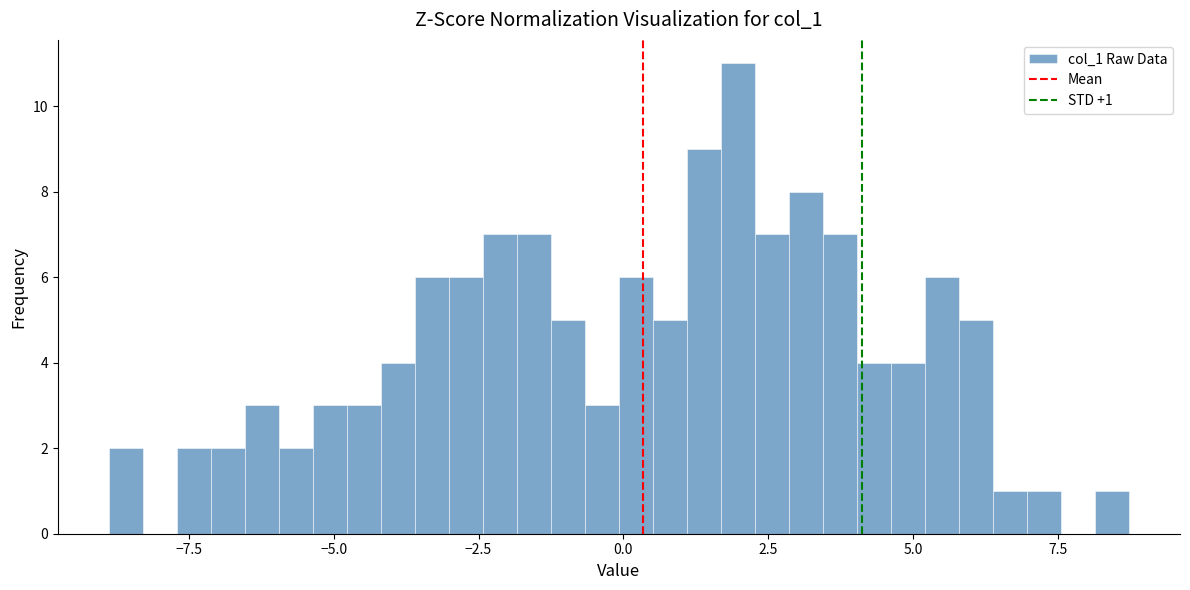

Around what value on the x-axis is the tallest bar? Give the approximate position of its centre, as read against the axis.

2.0